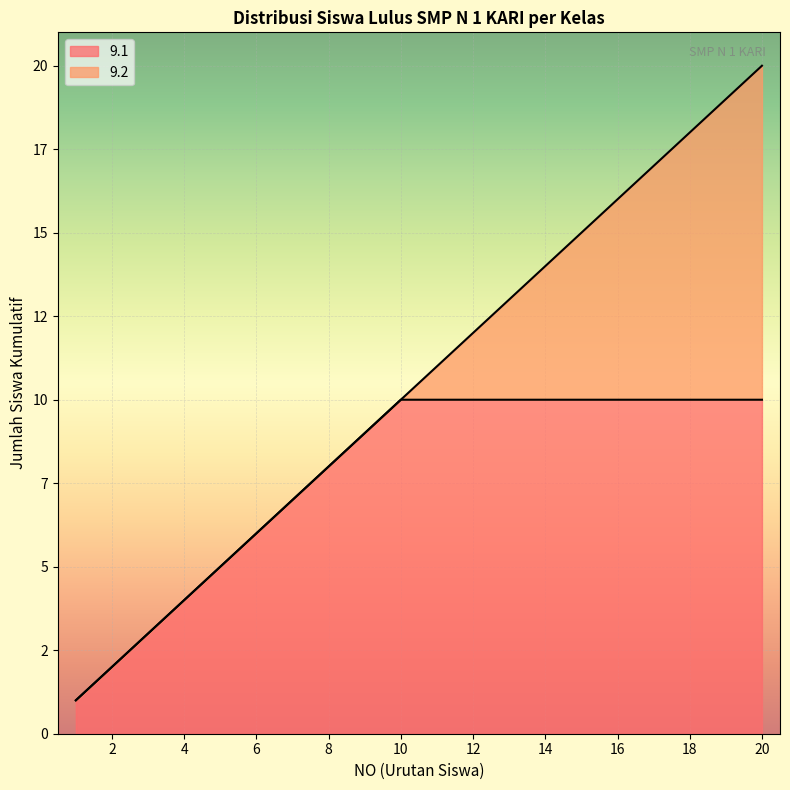

True or false: the data shows 26 at 18.

False